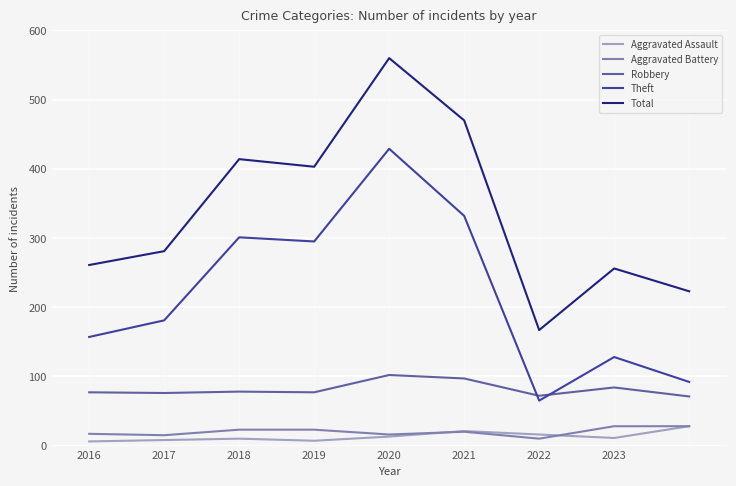

Which series has the largest total across all categories?

Total